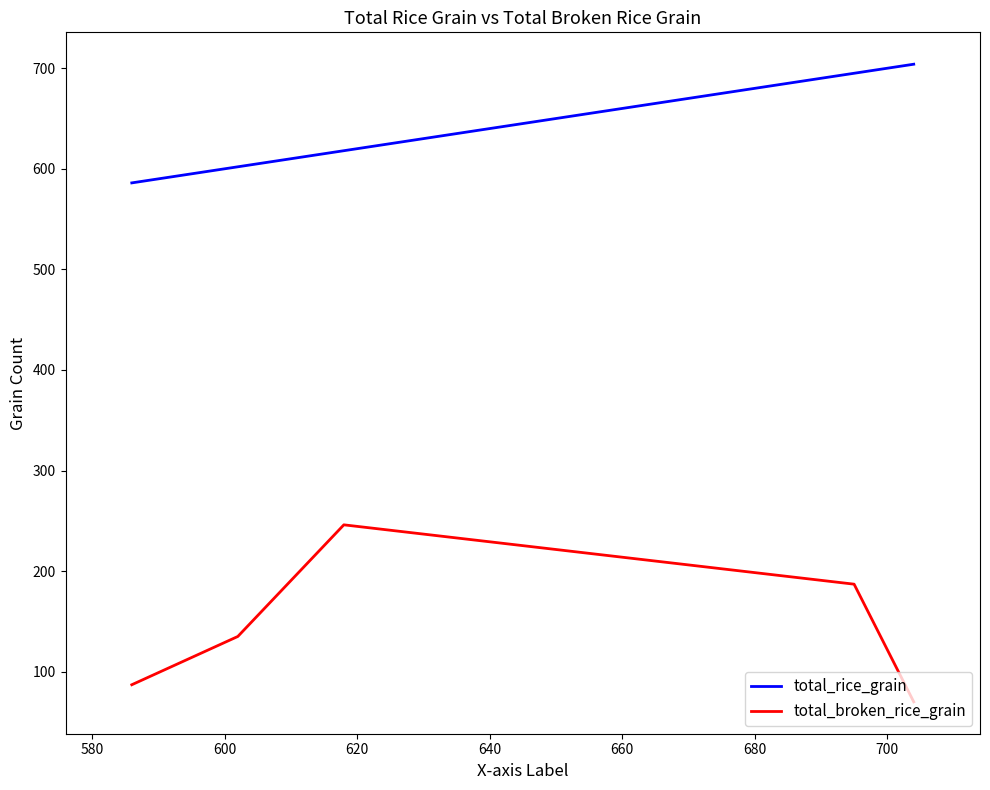

What is the average value of the total_rice_grain series?

641